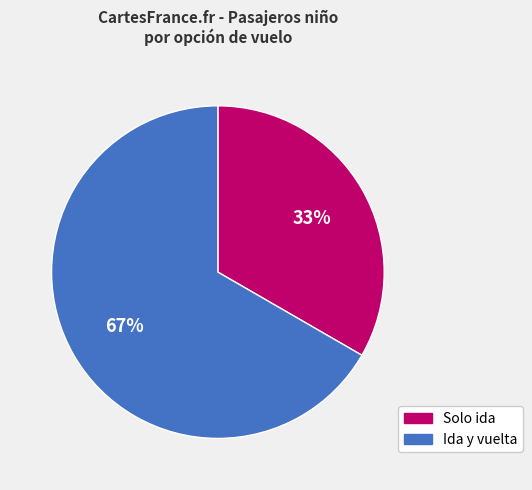

Which category has the smallest portion of the pie?

Solo ida